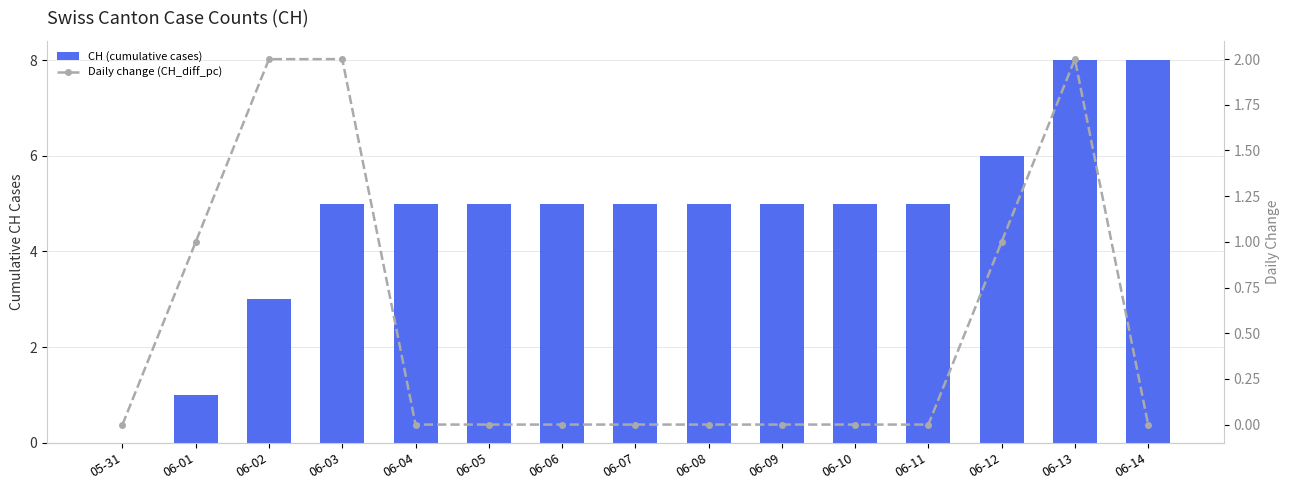

What is the maximum value shown in the chart?

8